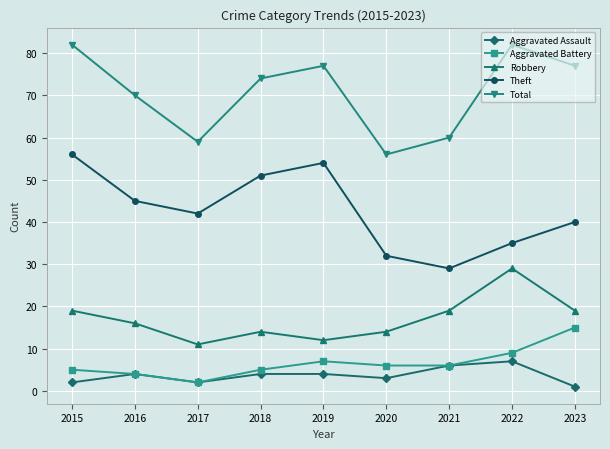

Which series has the largest total across all categories?

Total